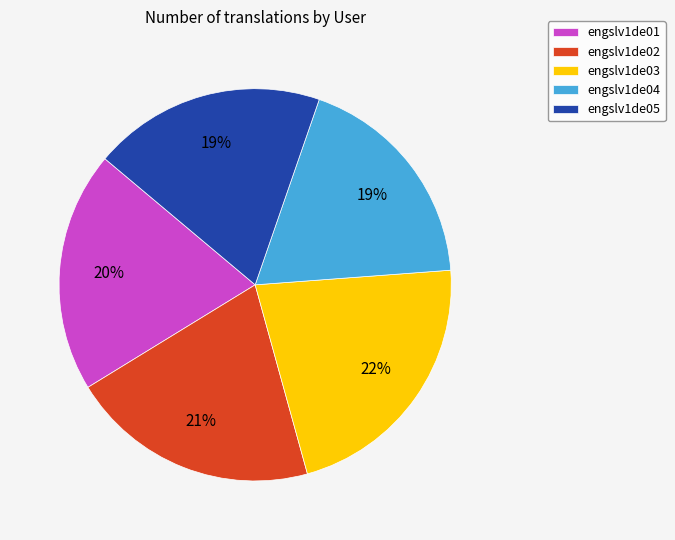

Approximately how many times larger is the value at engslv1de03 compared to engslv1de04?

1.2